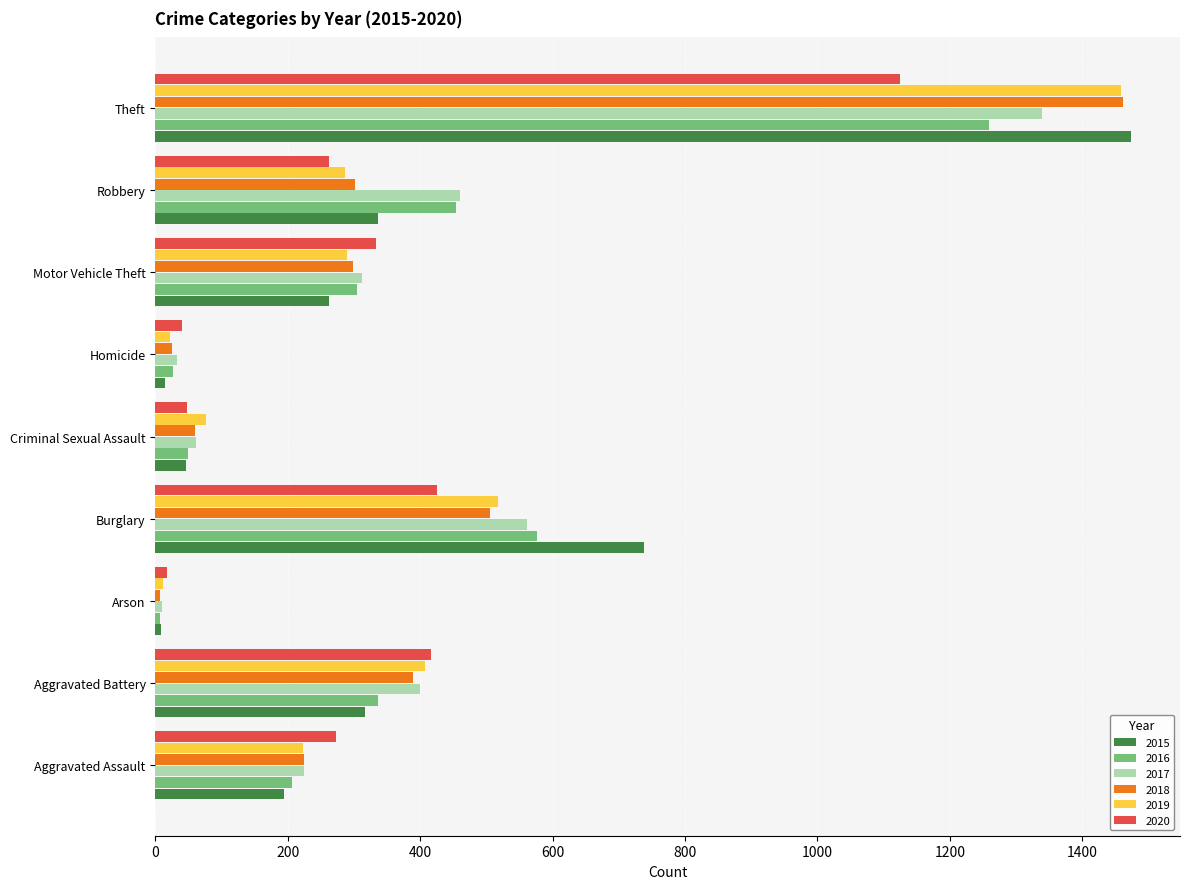

What is the spread (max minus min) of values at Burglary?

313